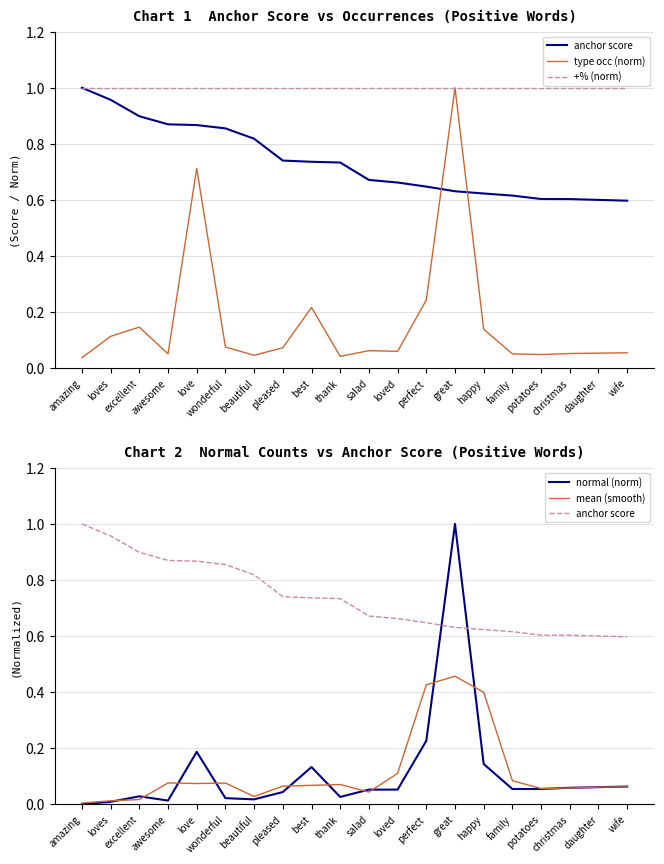

What is the average value of the mean (smooth) series?

0.1